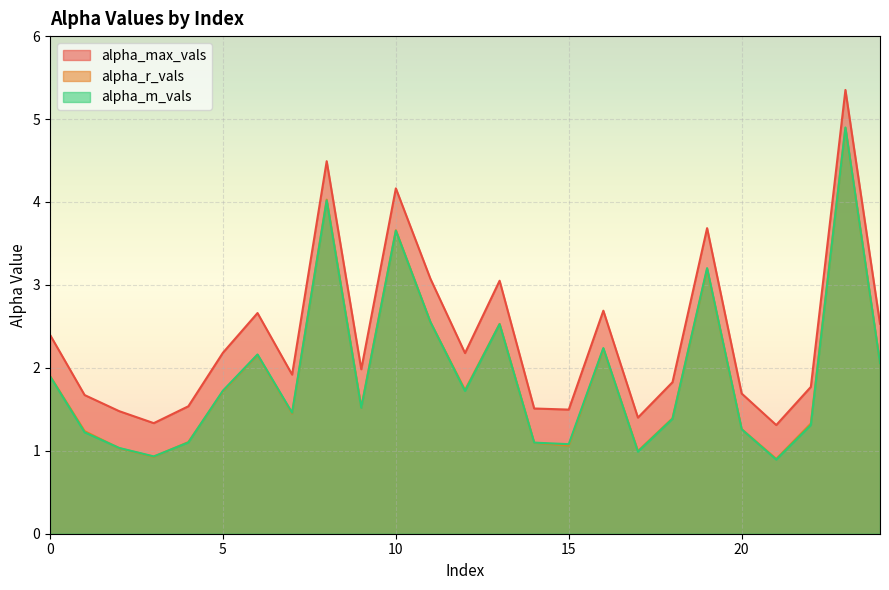

Does the chart display data point markers on the line(s)?

No